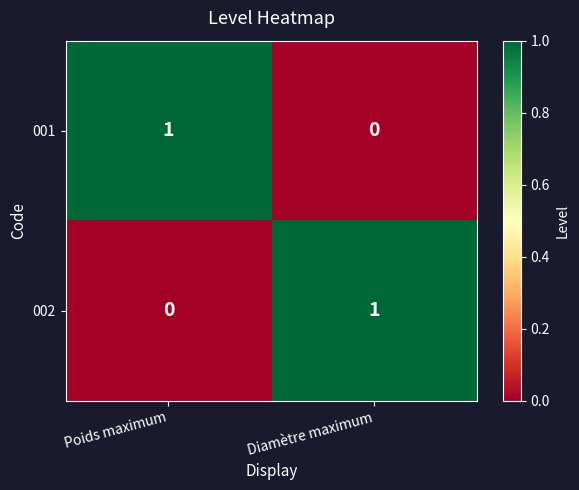

Is it true that 002 equals 2 at Diamètre maximum?

False